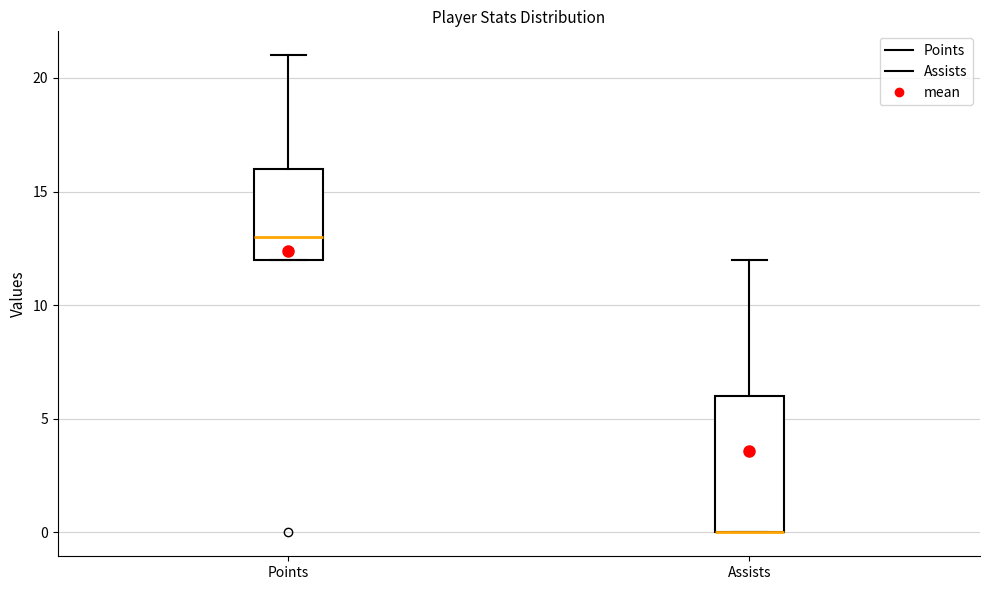

Reading left to right, transcribe this box plot: for each box, give where its median line is, the range the box spans, and where its two whiskers end, as read against the y-axis. The values are not printed on the chart, so give them approximately, as read against the axis.

Points: median 13, box 12 to 16, whiskers 12 to 21
Assists: median 0 (drawn on the box's lower edge), box 0 to 6, whiskers 0 to 12